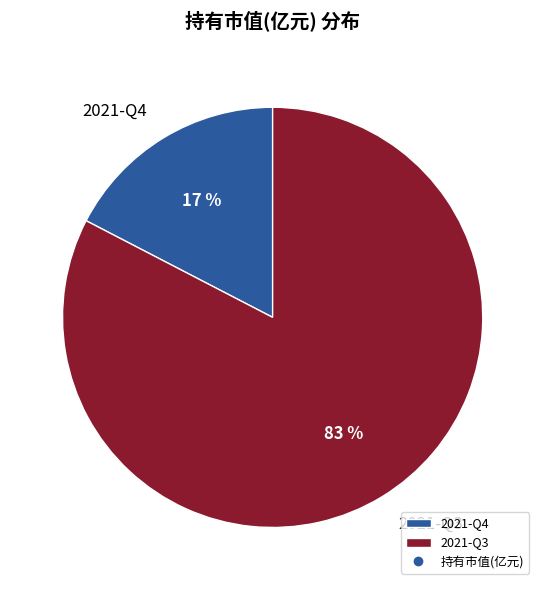

Which slice is the largest?

2021-Q3